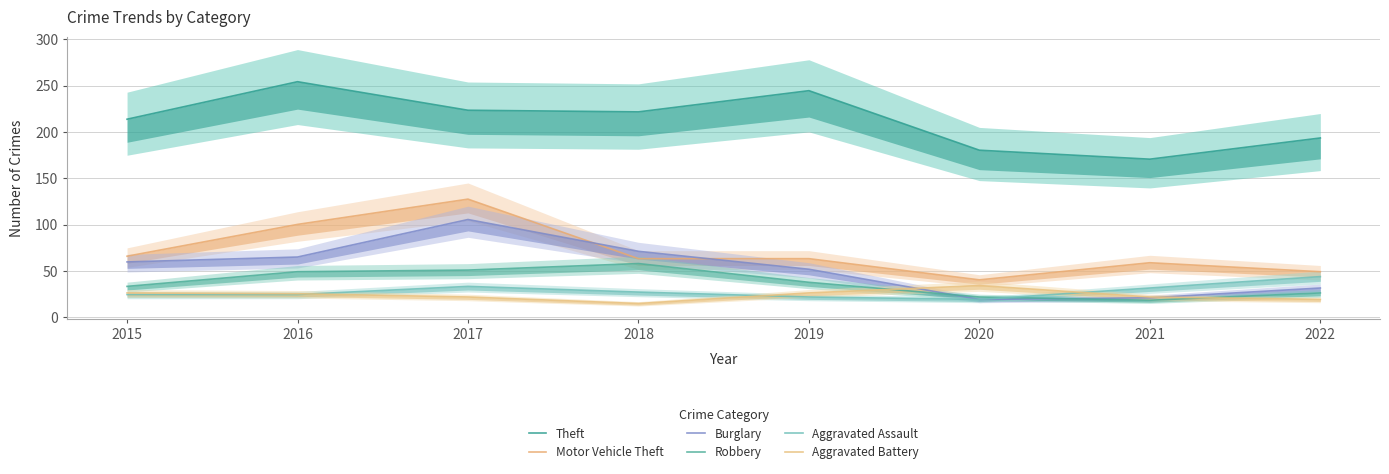

What are all the series names shown in the legend?

Theft, Motor Vehicle Theft, Burglary, Robbery, Aggravated Assault, Aggravated Battery